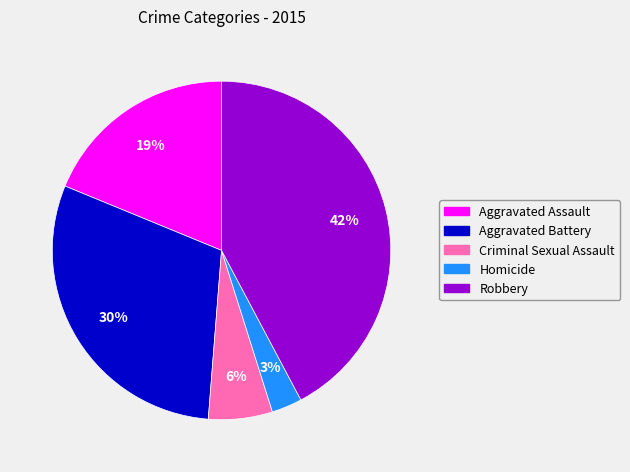

What is the ratio of the value at Robbery to the value at Aggravated Assault?

2.2